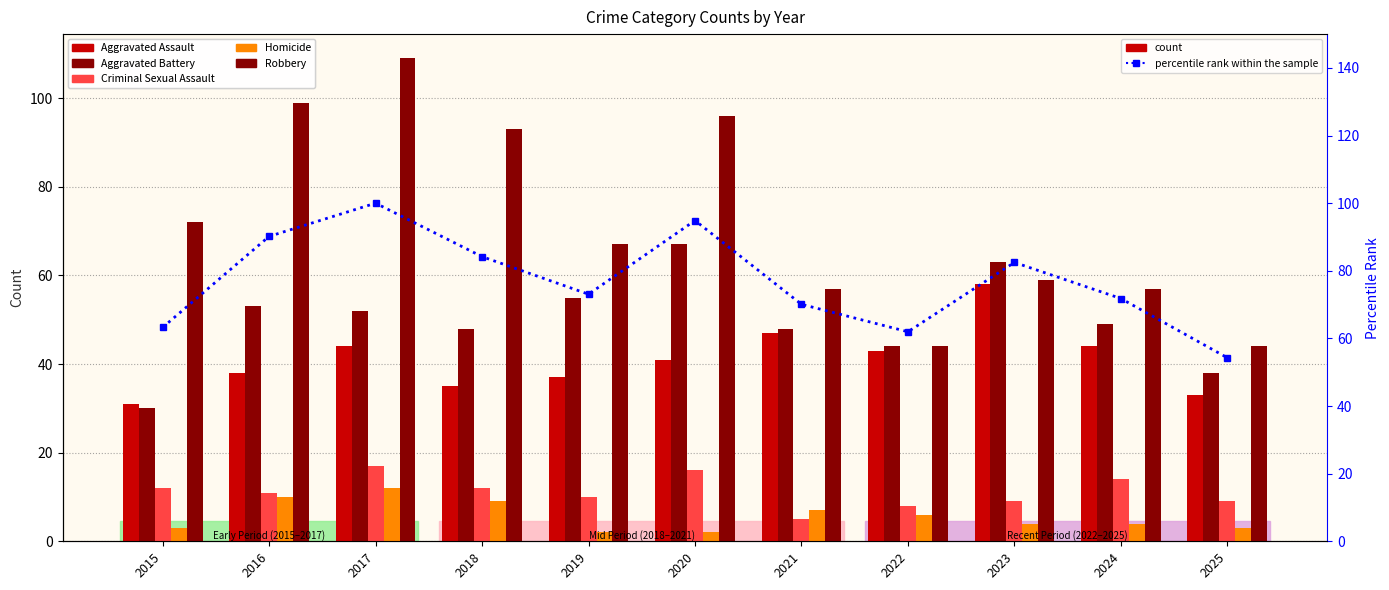

What are all the series names shown in the legend?

Aggravated Assault, Aggravated Battery, Criminal Sexual Assault, Homicide, Robbery, percentile rank within the sample